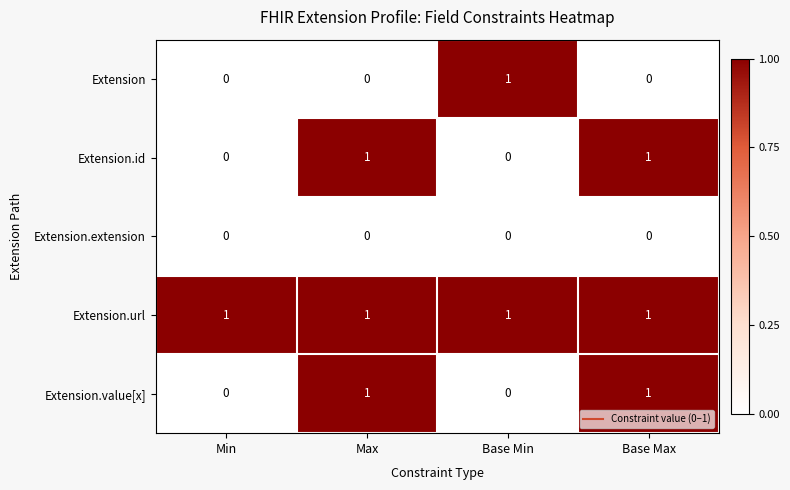

True or false: Extension.url has a value of 1 at Max.

True